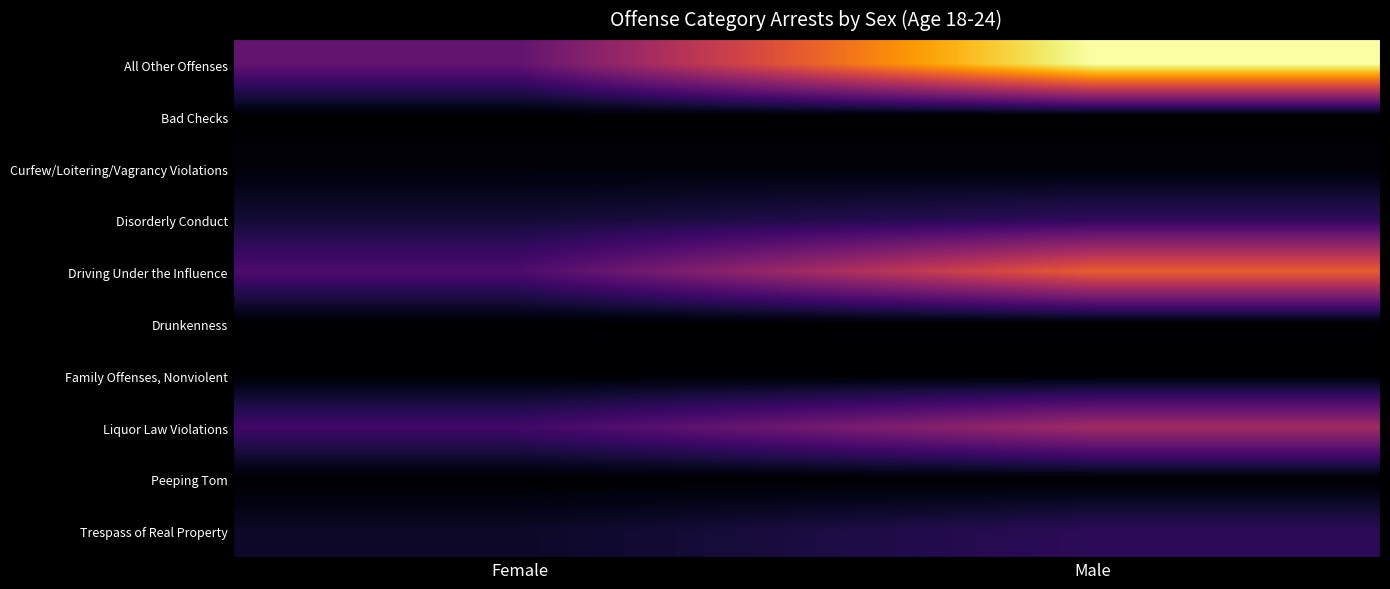

Between Female and Male, which is larger?

Male